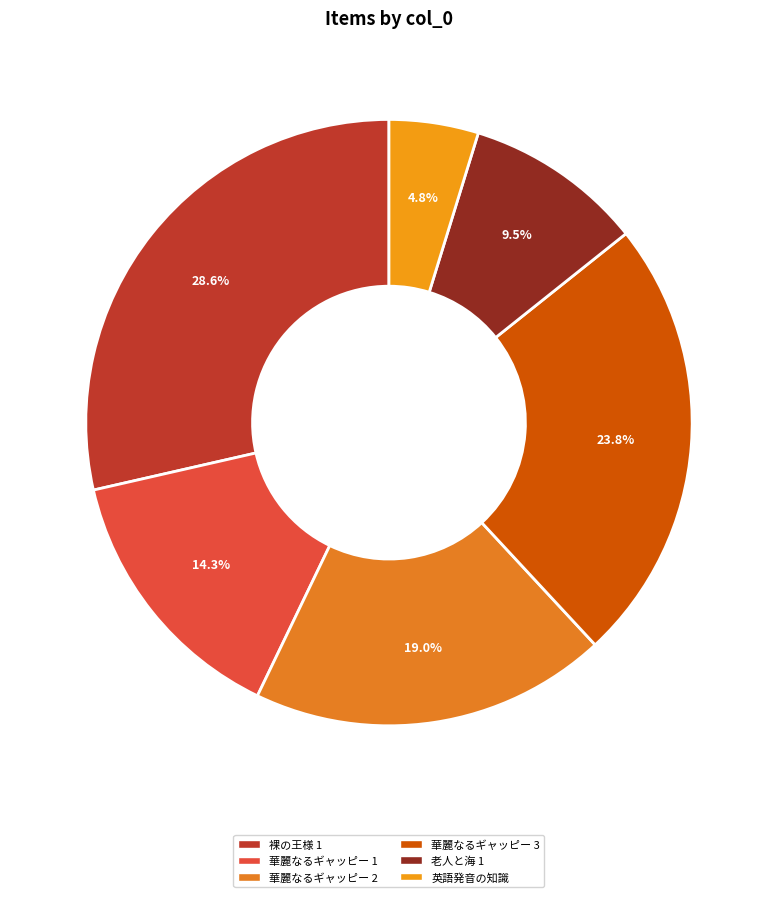

What portion of the pie excludes 華麗なるギャッピー 1?

85.7%